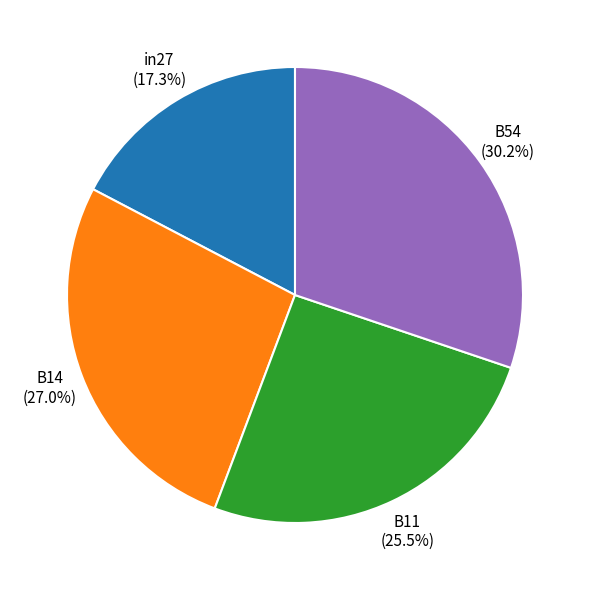

The B11 slice represents 39% of the pie. True or false?

False